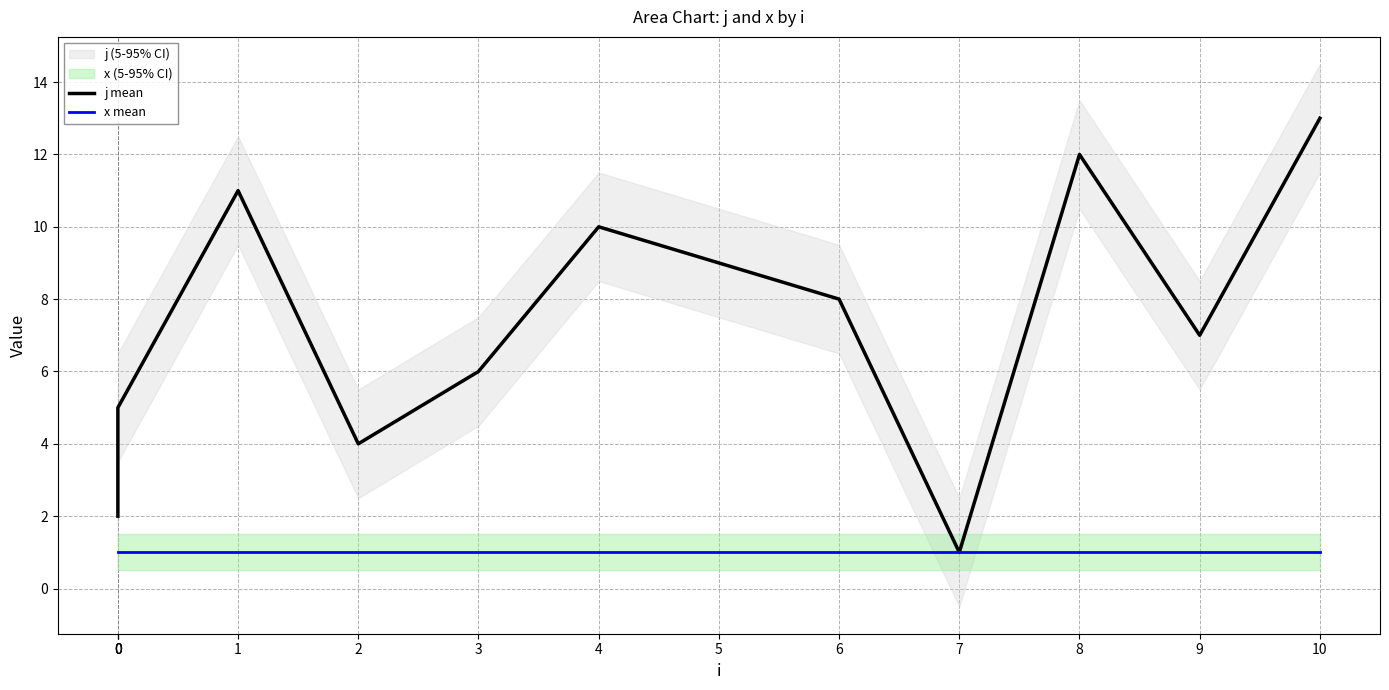

Which series has the widest spread of values?

j mean